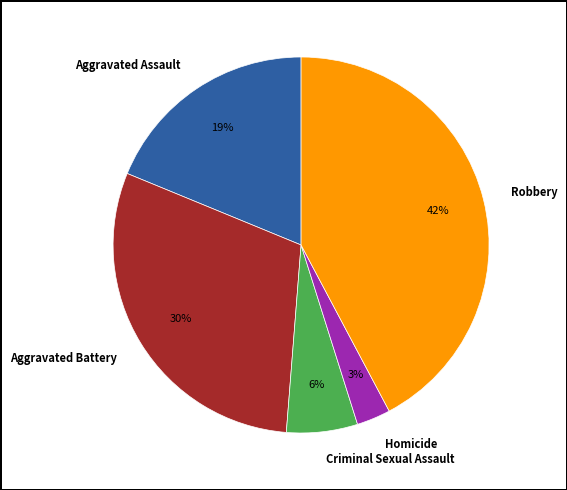

To the nearest percent, what is the average slice percentage?

20%